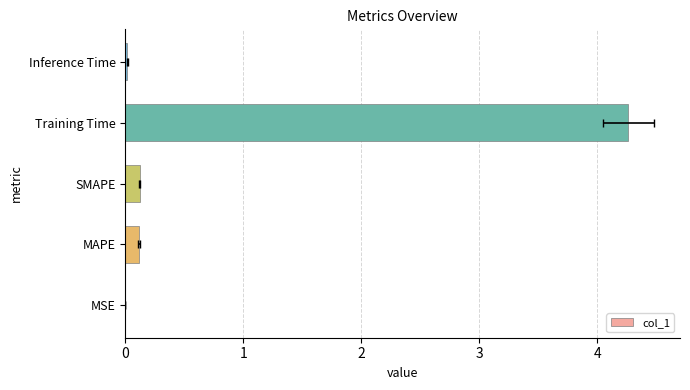

Rank the categories by value from highest to lowest.

Training Time, SMAPE, MAPE, Inference Time, MSE